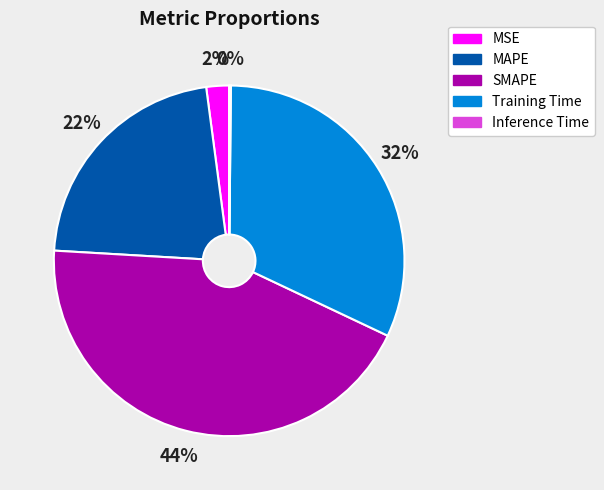

Between MAPE and SMAPE, which is larger?

SMAPE